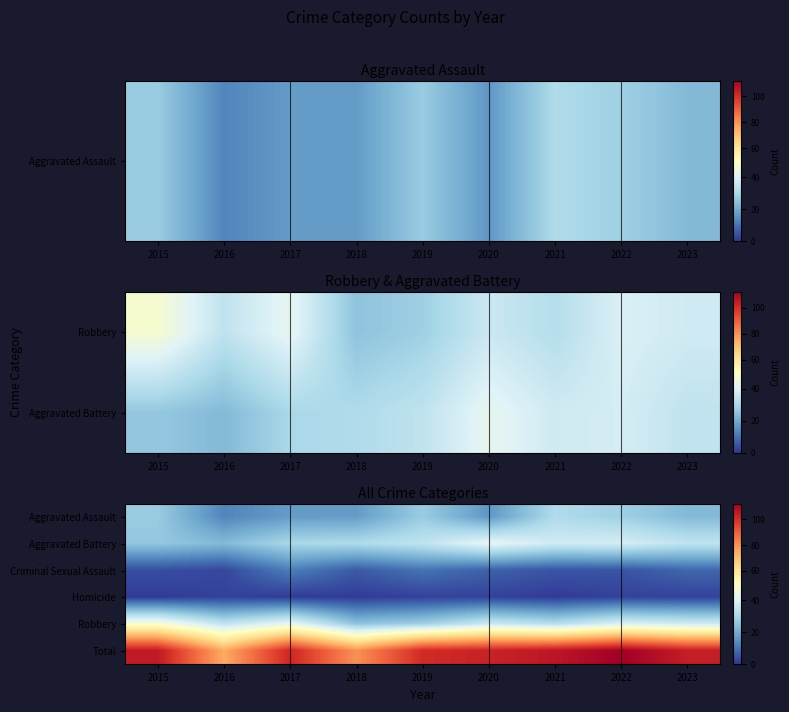

The Aggravated Assault series shows 27 at 2015. True or false?

True